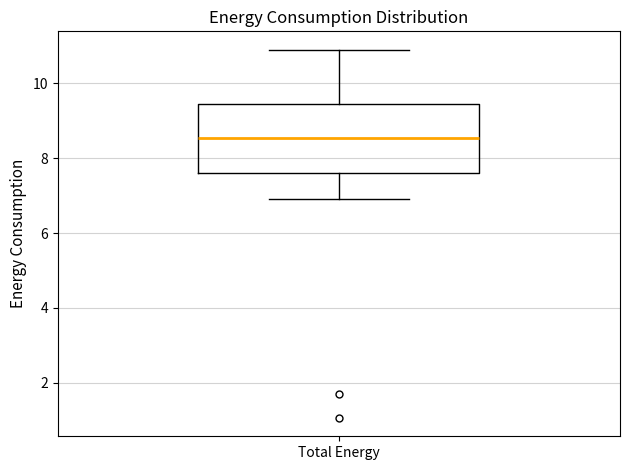

Read this box plot against the y-axis: the position of the median line, the range covered by the box, and the ends of both whiskers. The values are not printed on the chart, so give them approximately, as read against the axis.

median 8.6, box 7.6 to 9.4, whiskers 7.0 to 11.0